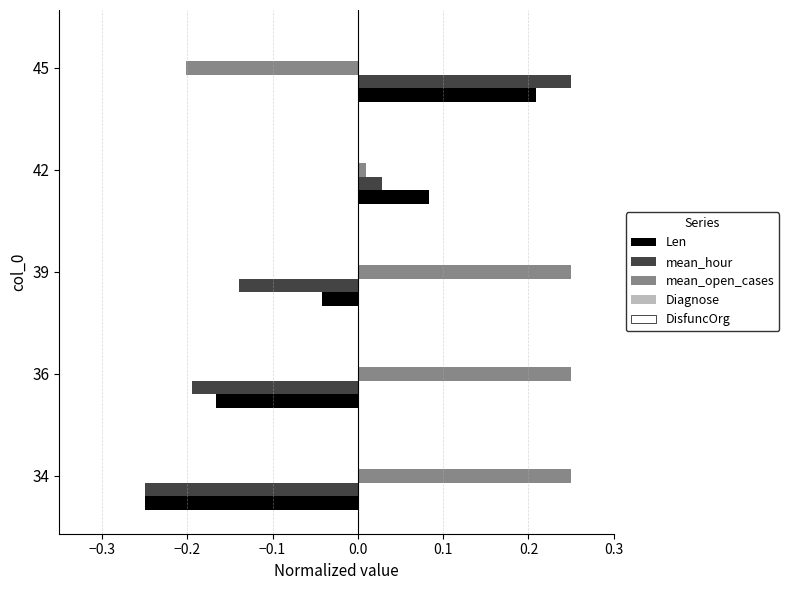

What is the difference between the Len values at 36 and 45?

0.4